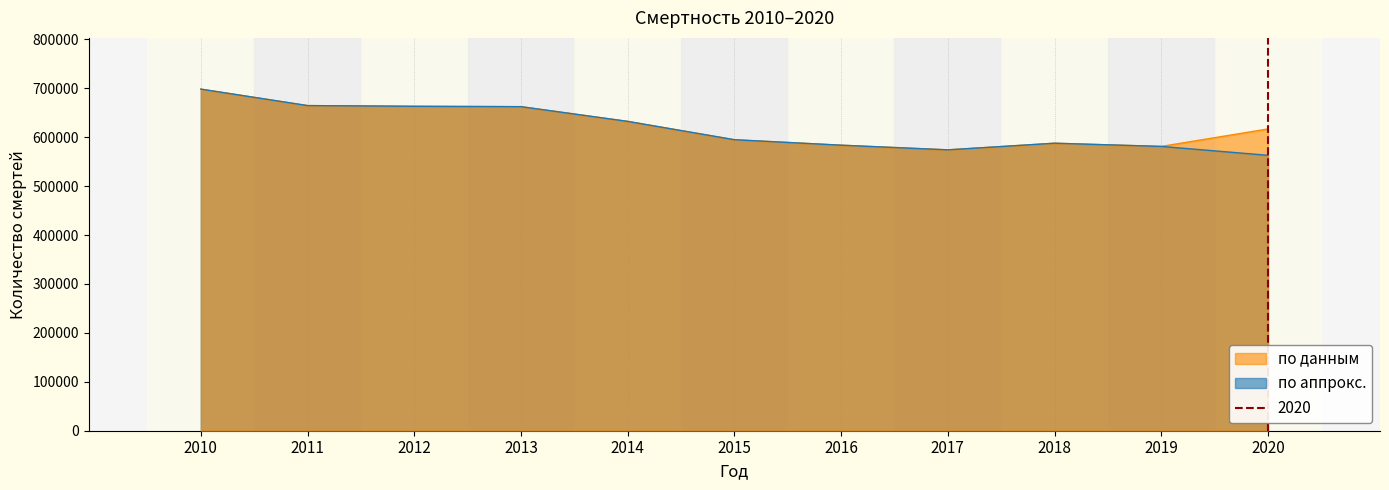

List the series in order of their peak value, highest first.

по данным, по аппрокс.